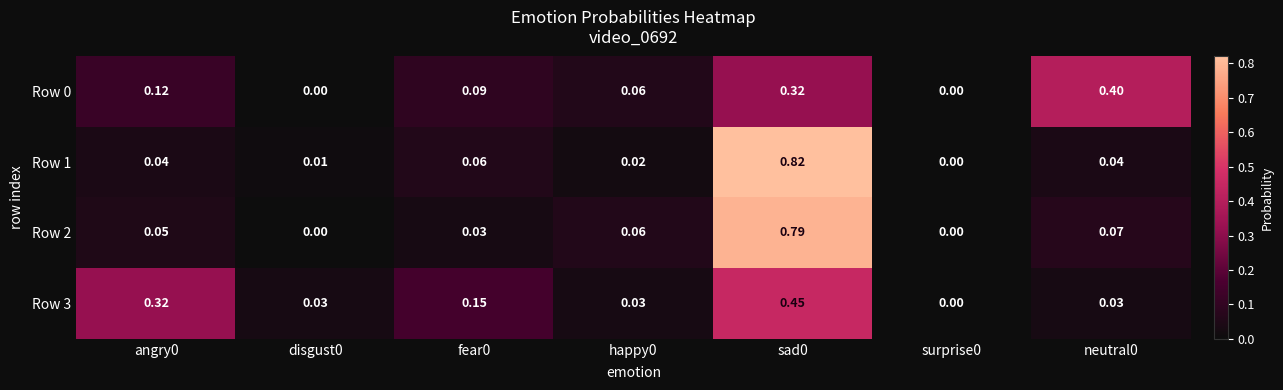

Is the value of Row 1 at angry0 greater than the value of Row 3 at disgust0?

Yes